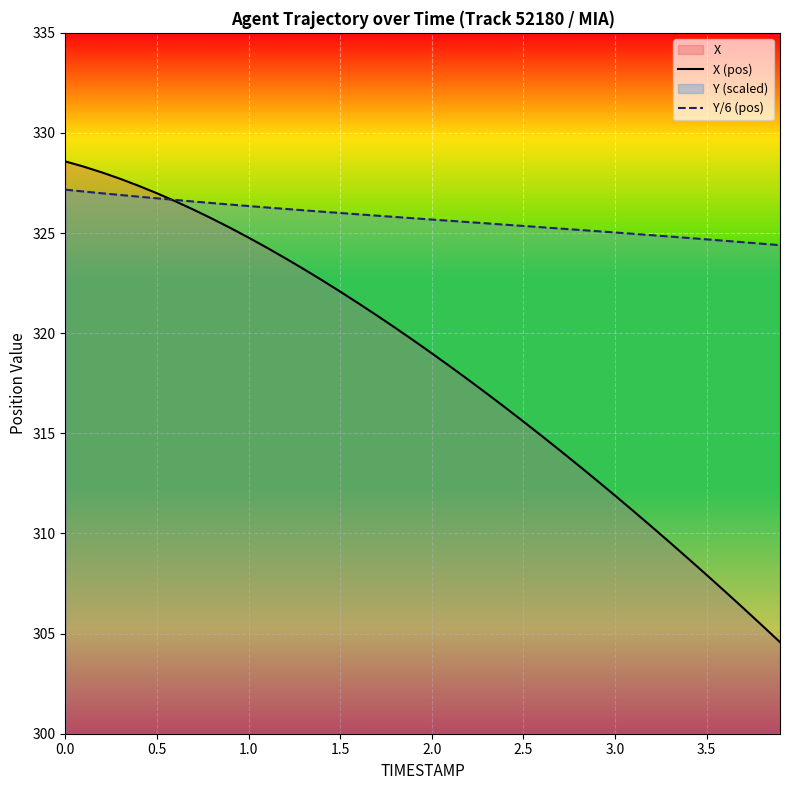

Which series has the widest spread of values?

X (pos)